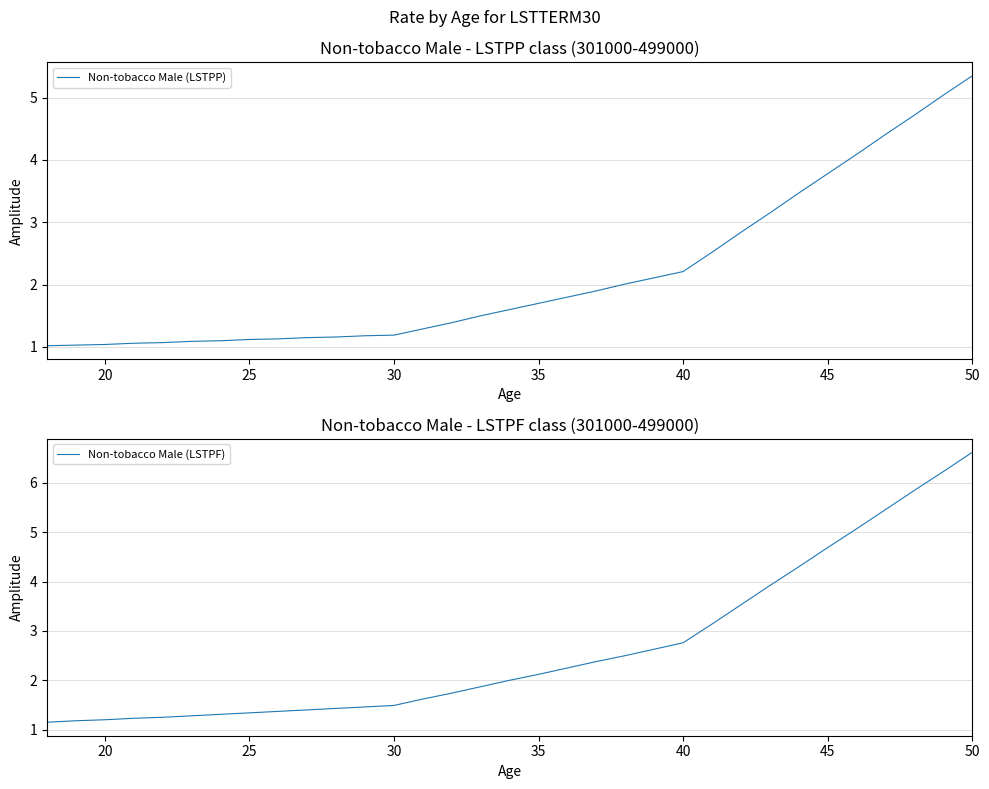

Reading left to right, transcribe all the data shown in this chart.

Non-tobacco Male (LSTPP): 1.0	1.0	1.0	1.1	1.1	1.1	1.1	1.1	1.1	1.1	1.2	1.2	1.2	1.3	1.4	1.5	1.6	1.7	1.8	1.9	2.0	2.1	2.2	2.5	2.8	3.1	3.5	3.8	4.1	4.4	4.7	5.0	5.3
Non-tobacco Male (LSTPF): 1.1	1.2	1.2	1.2	1.2	1.3	1.3	1.3	1.4	1.4	1.4	1.5	1.5	1.6	1.7	1.9	2.0	2.1	2.2	2.4	2.5	2.6	2.8	3.1	3.5	3.9	4.3	4.7	5.1	5.5	5.8	6.2	6.6